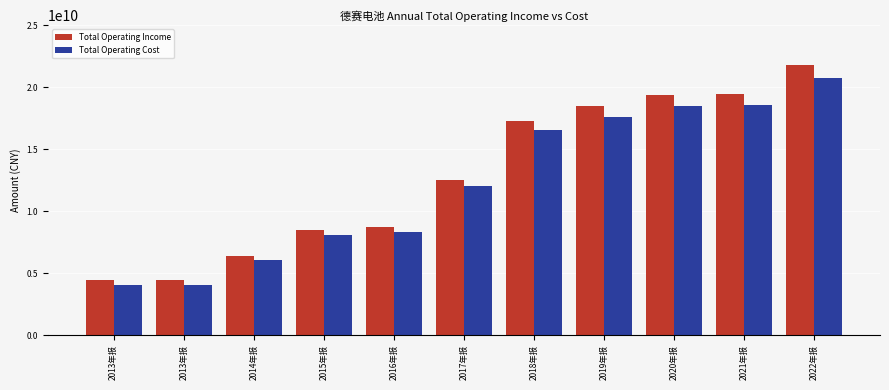

At which category is the sum across all series the highest?

2022年报